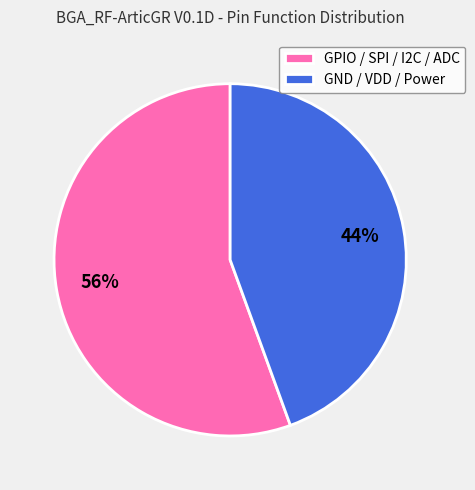

What is the smallest slice in the pie chart?

GND / VDD / Power